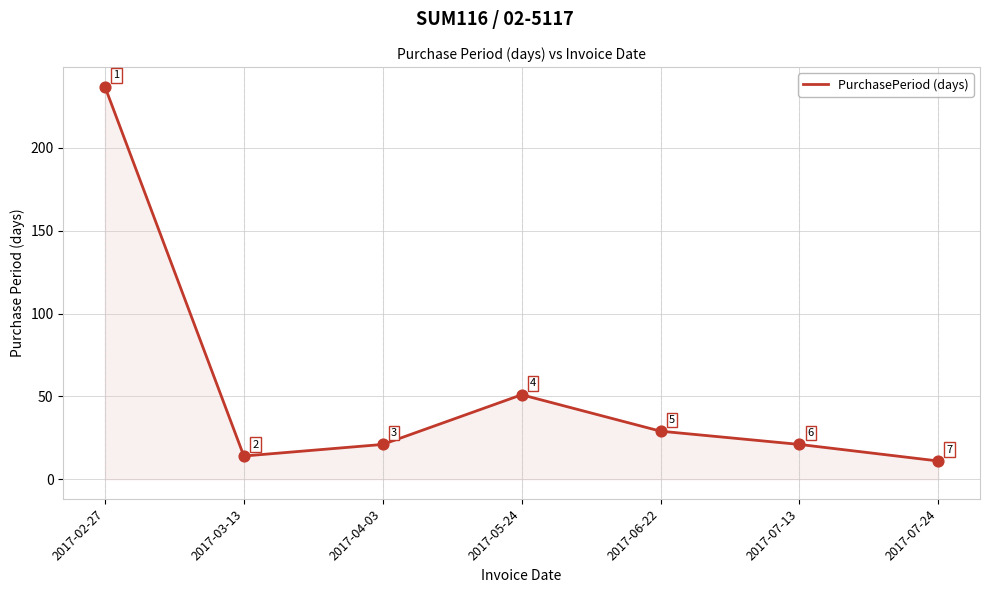

Approximately how many times larger is the value at 2017-07-24 compared to 2017-05-24?

0.2